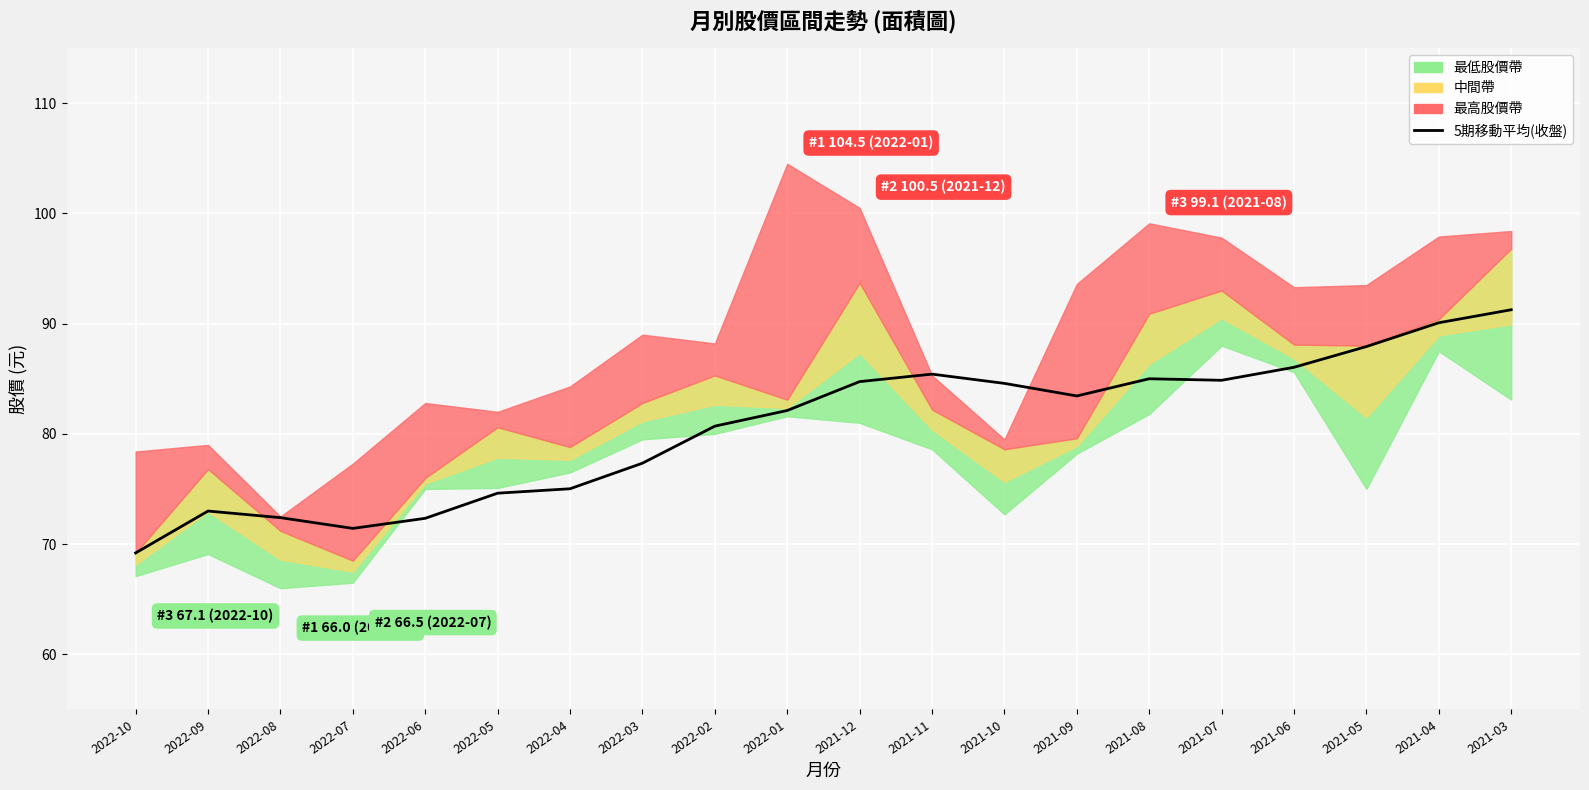

True or false: the data shows 122.7 at 2022-07.

False